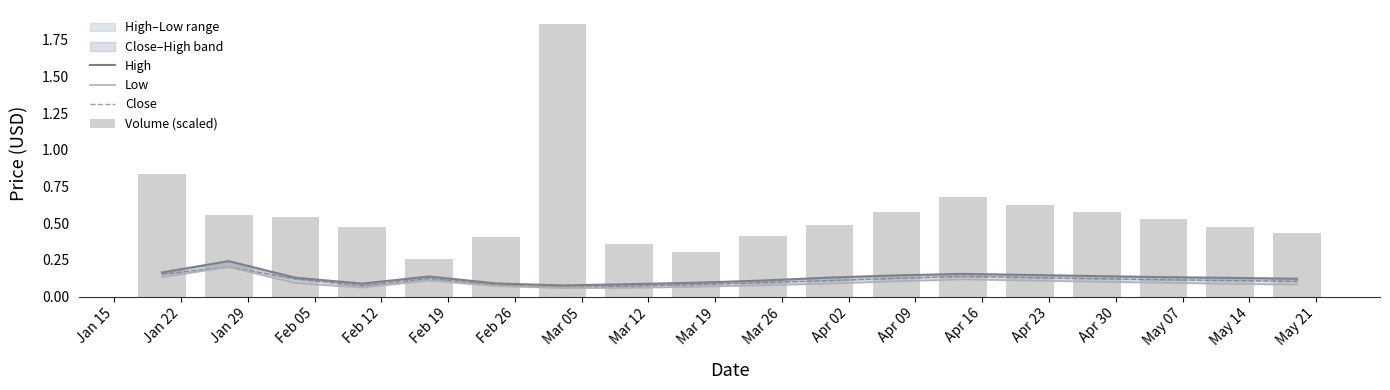

Which series has the largest total across all categories?

Volume (scaled)